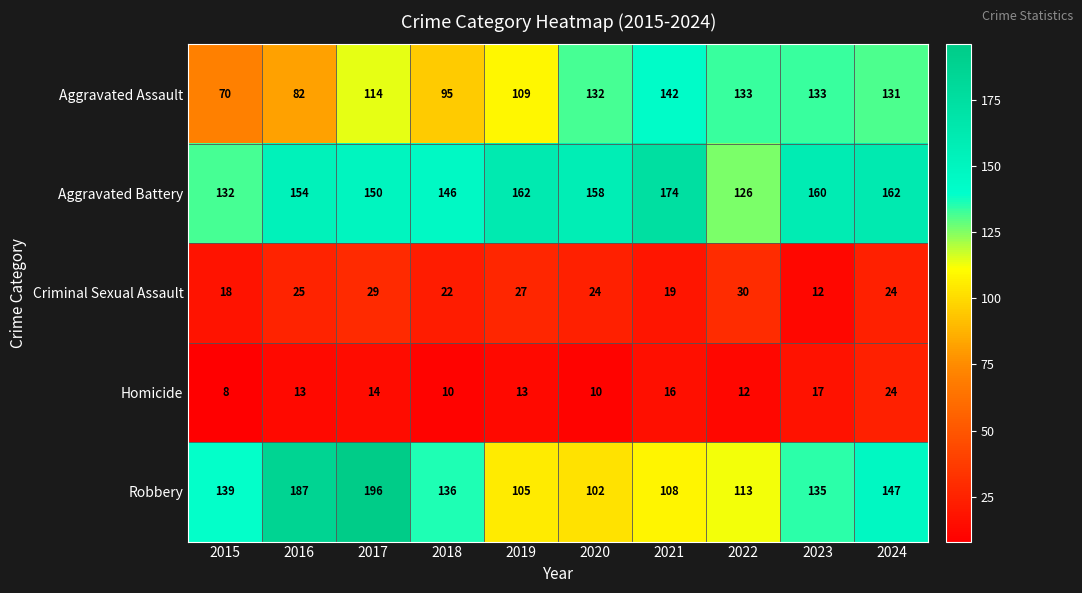

Count the number of data series in this chart.

5